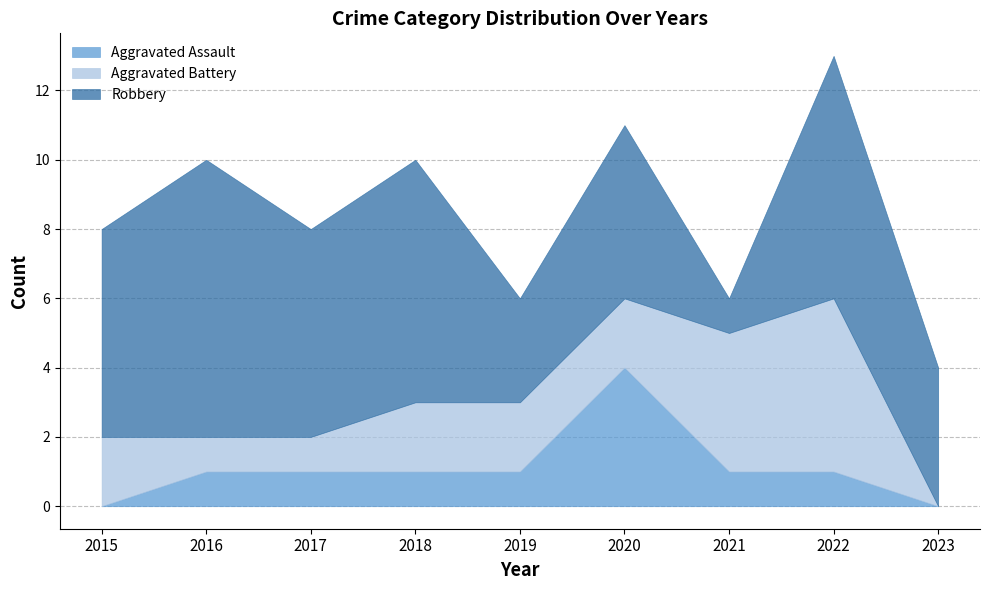

True or false: Aggravated Battery has a value of 1 at 2016.

True